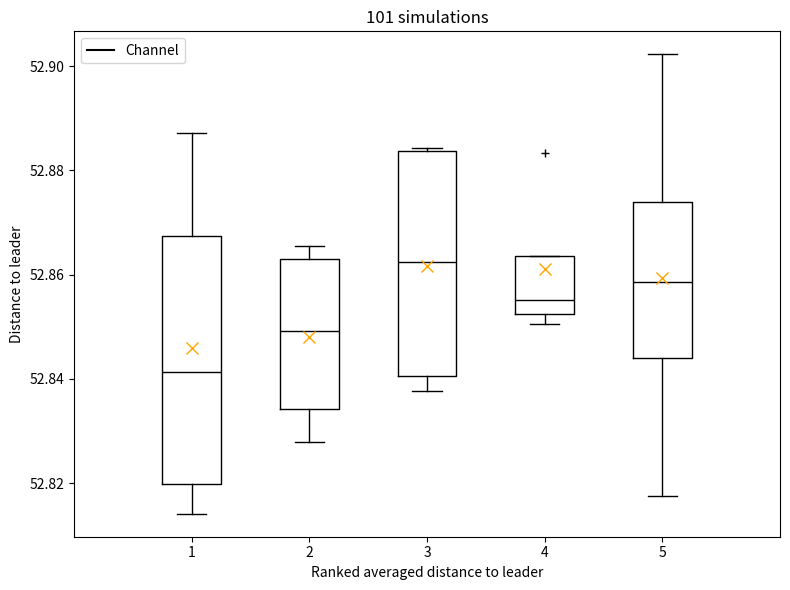

Which box's median line is the lowest?

1